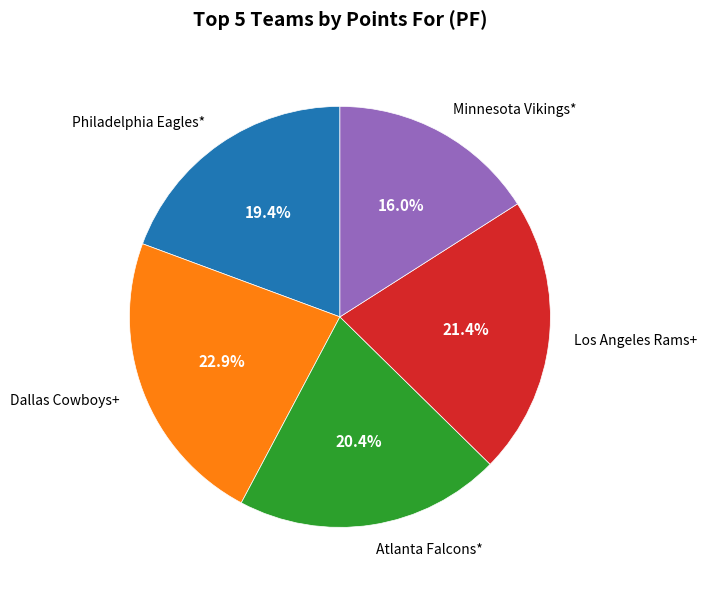

True or false: Atlanta Falcons* accounts for 20% of the total.

True